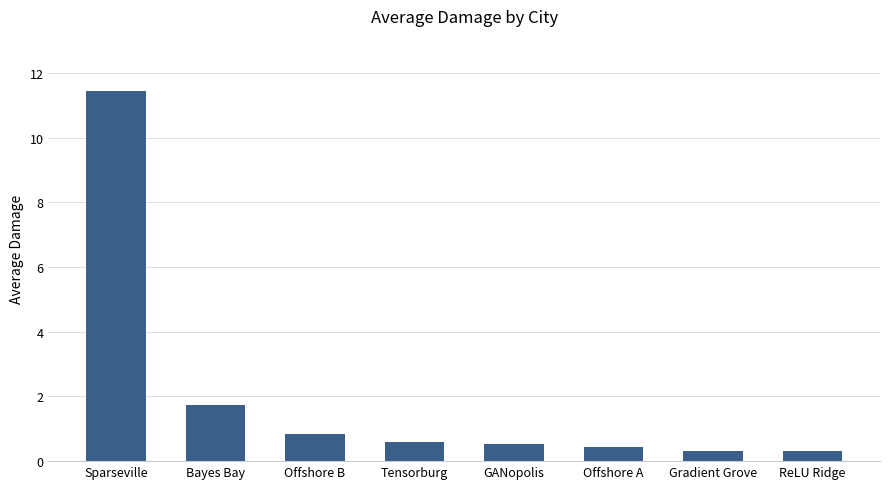

What is the label of the 4th bar from the left?

Tensorburg